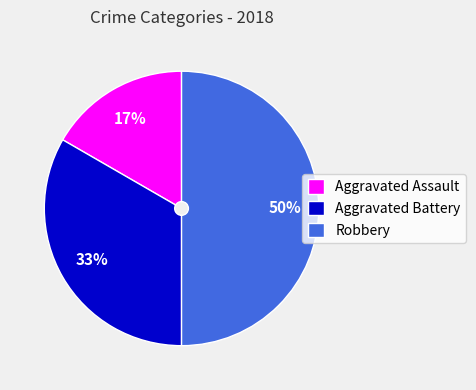

Count the number of slices in the pie.

3